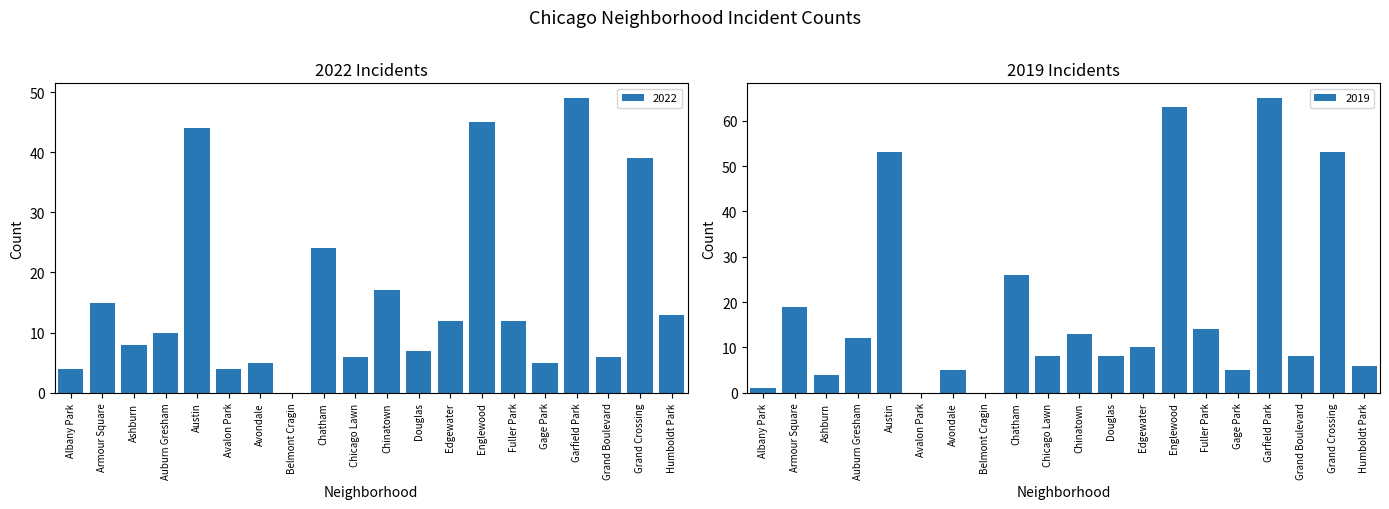

The 2017 series shows 2 at Edgewater. True or false?

False